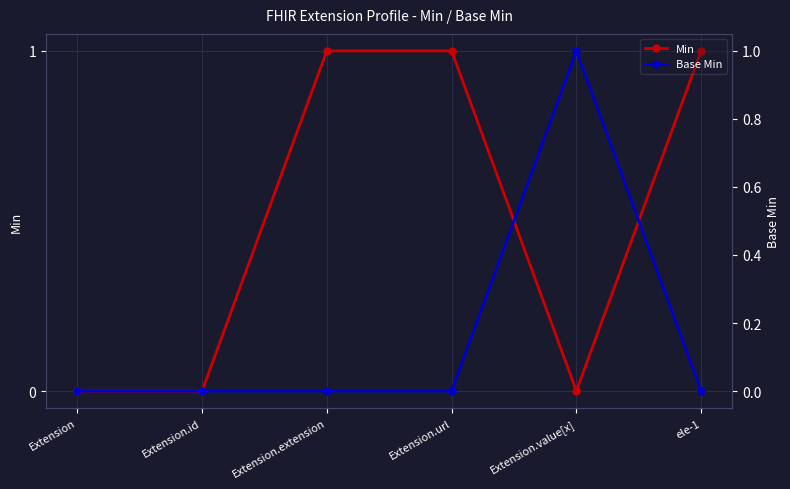

At which category is the sum across all series the highest?

Extension.extension